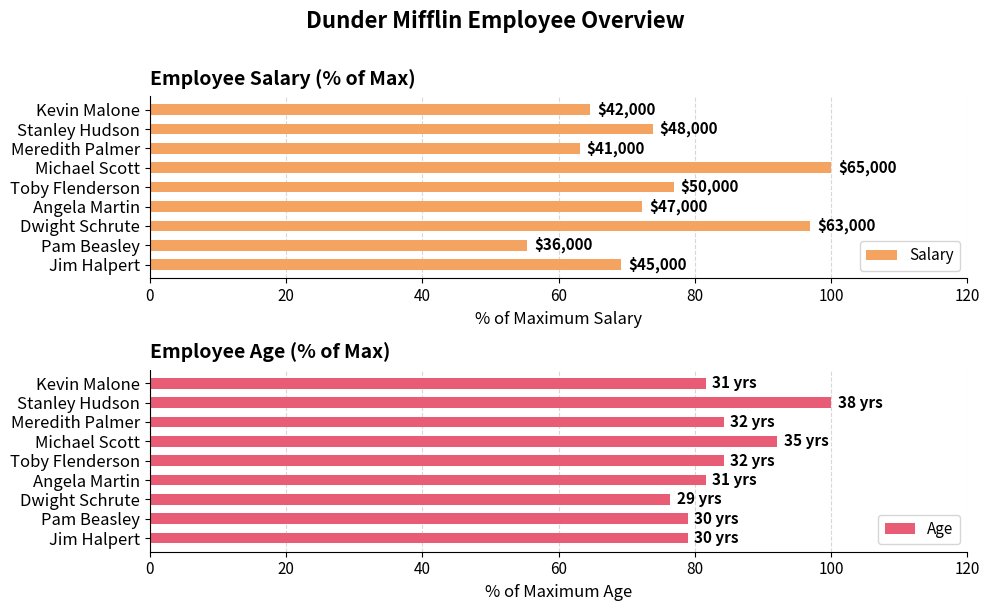

The value of Age at Pam Beasley is 104.8. True or false?

False